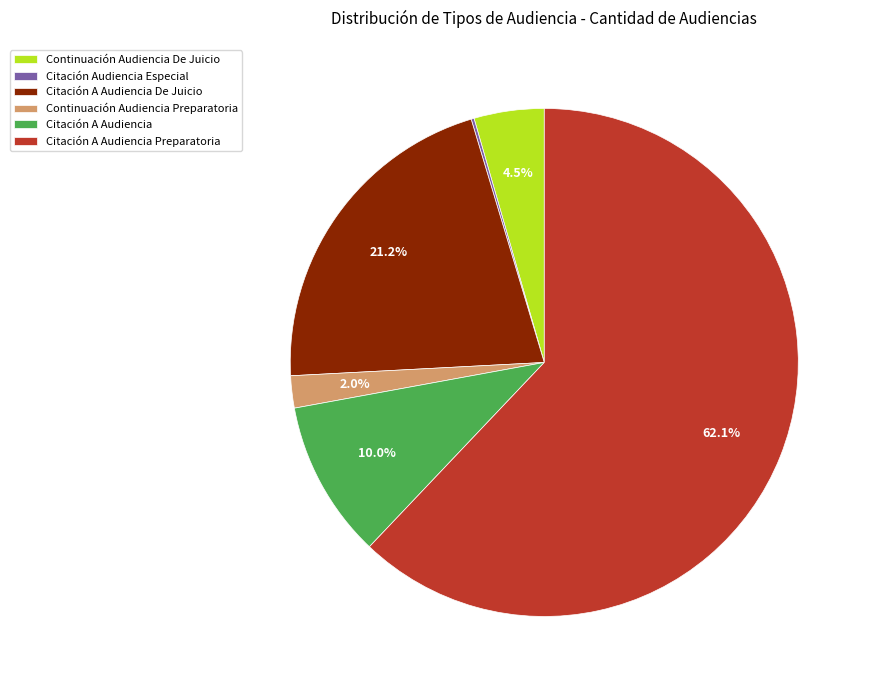

What portion of the pie excludes Citación A Audiencia De Juicio?

78.8%